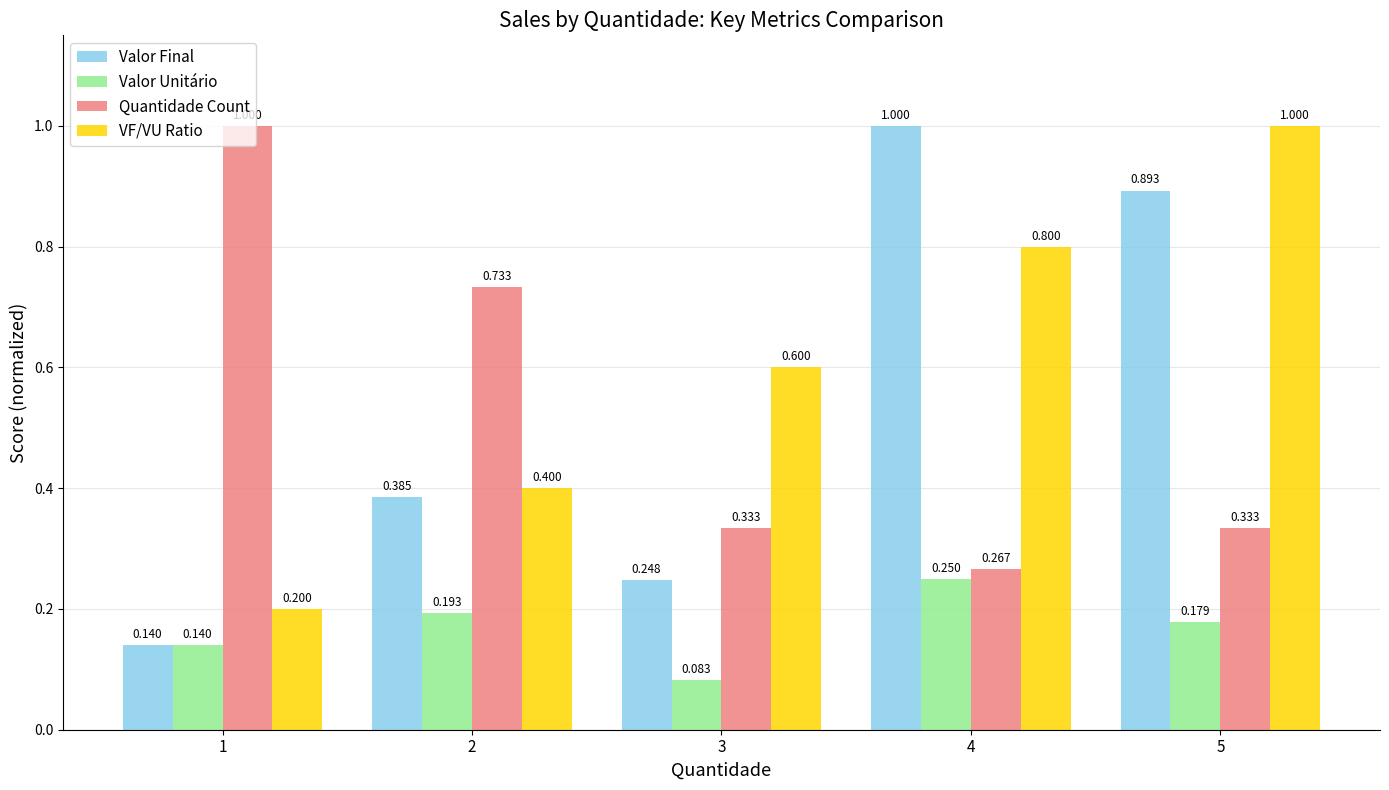

Which series changed the most between 2 and 5?

VF/VU Ratio